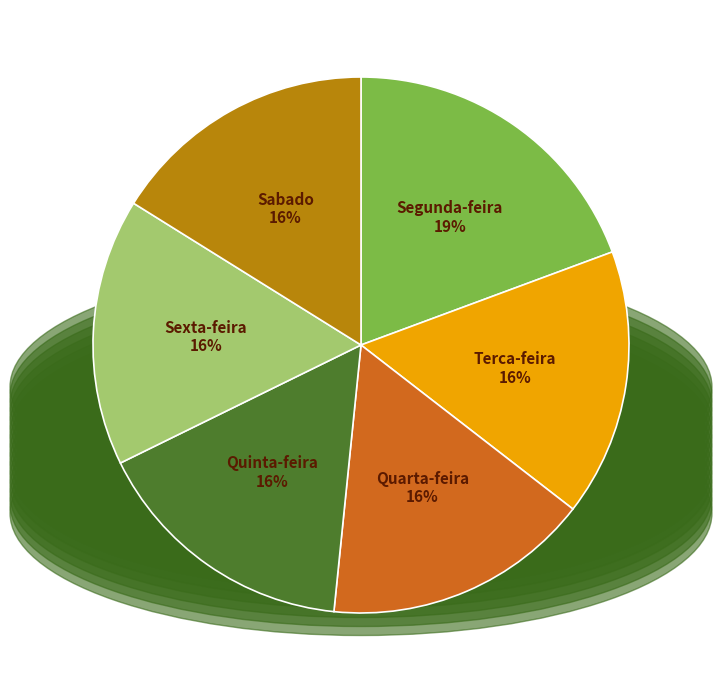

Is the sum of Terca-feira and Segunda-feira greater than half?

No